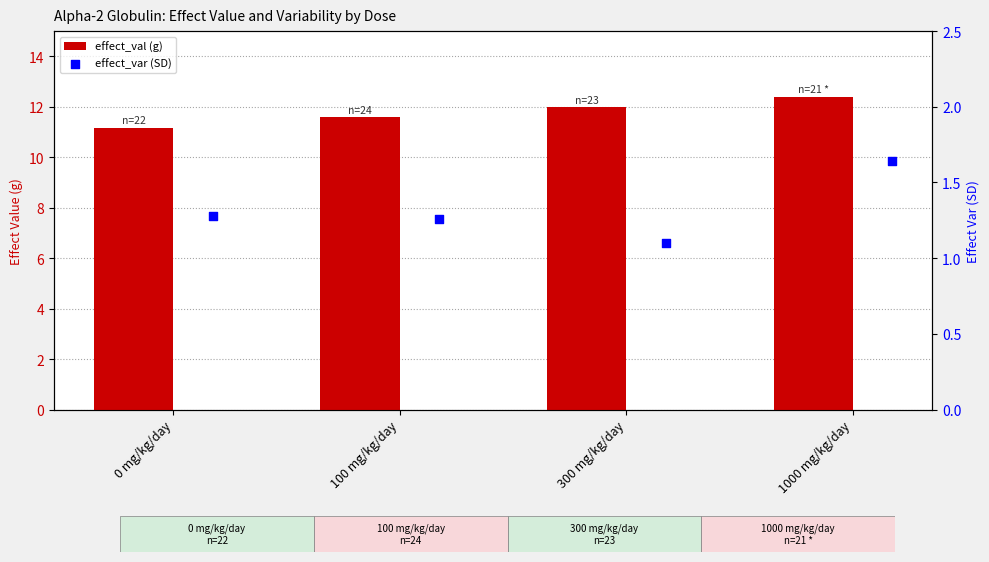

Which series contains the highest Y value?

effect_val (g)